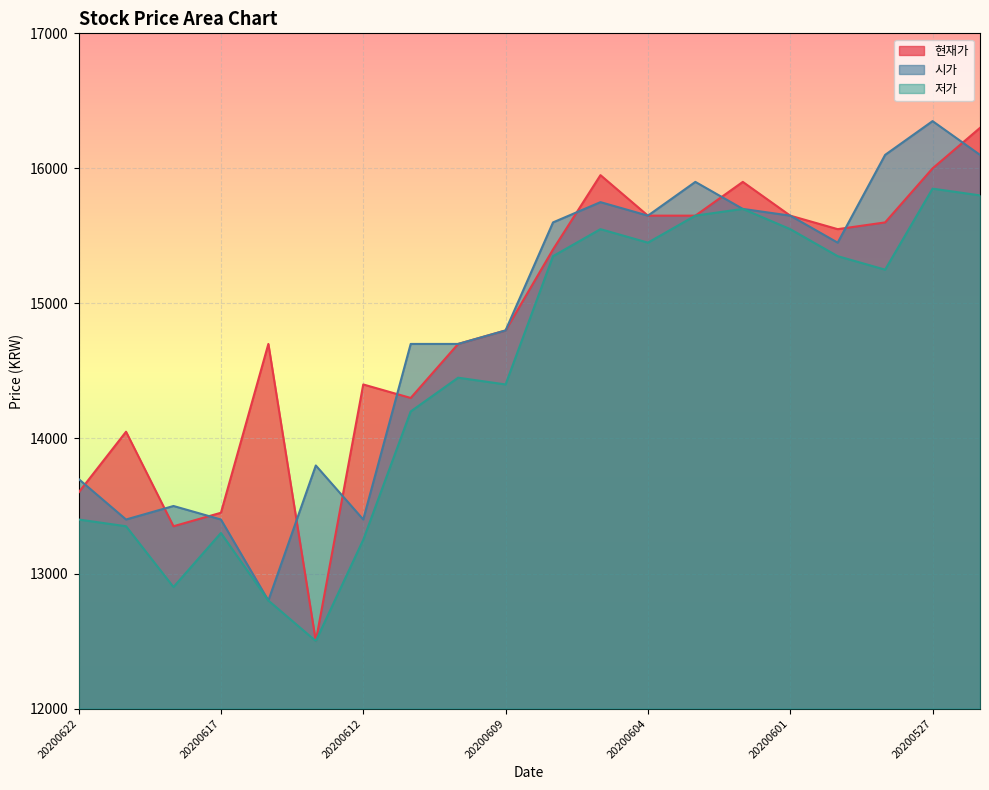

At which label is 저가 closest to 14175?

20200611